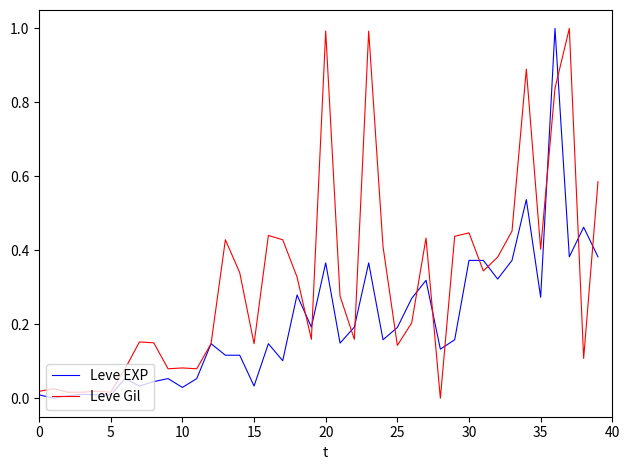

Rank the series by their average value, from highest to lowest.

Leve Gil, Leve EXP